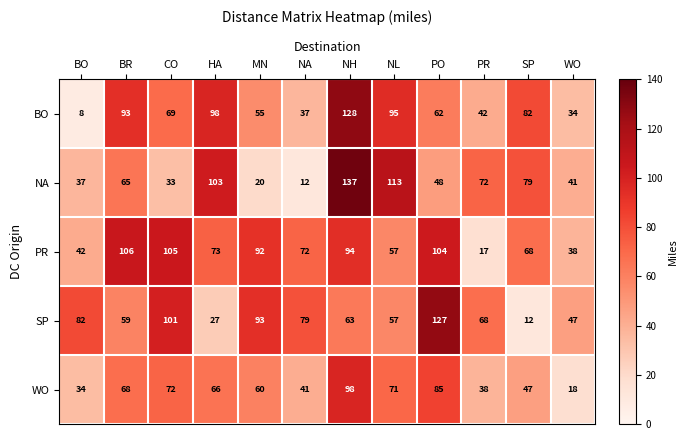

What is the difference between the NA values at NL and WO?

72